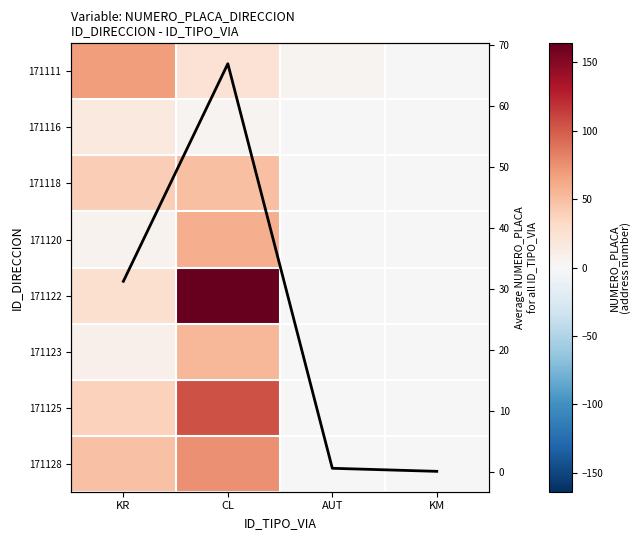

Where is 171123 nearest to the value 27?

KR